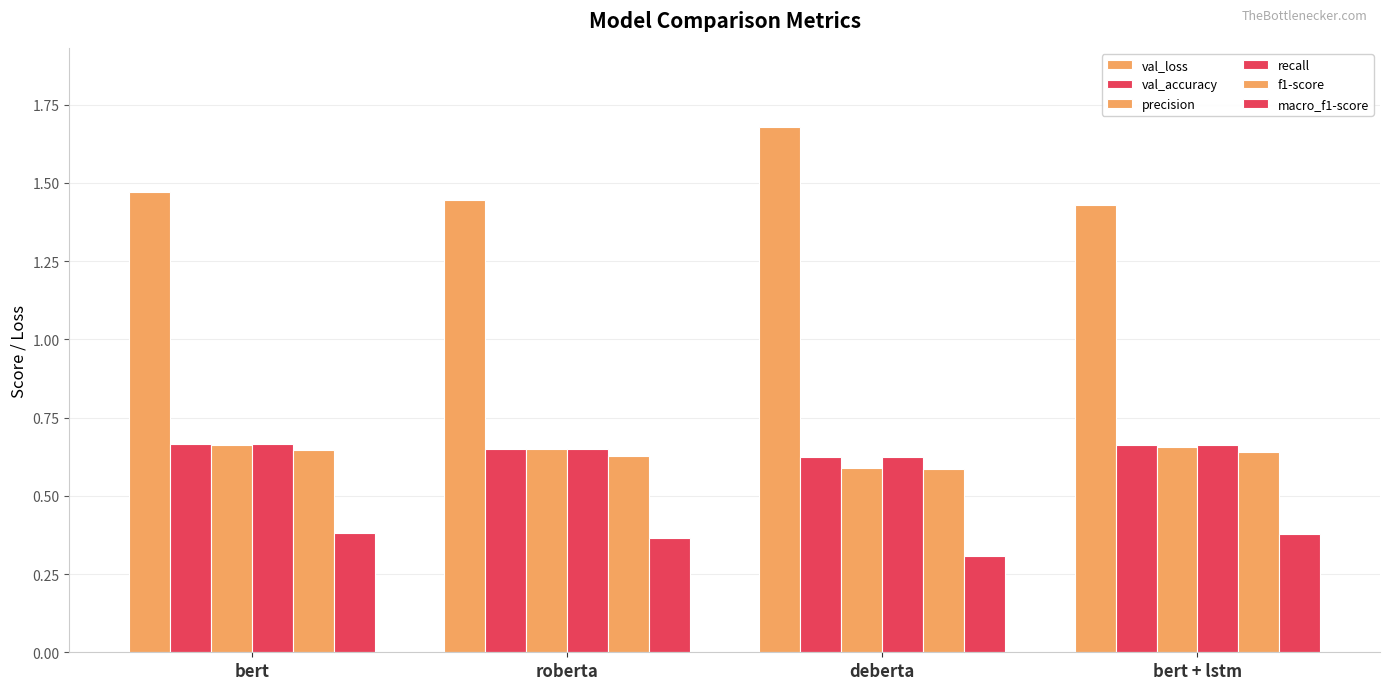

Reading right to left, what are all the values shown in this chart?

val_loss: 1.4	1.7	1.4	1.5
val_accuracy: 0.7	0.6	0.6	0.7
precision: 0.7	0.6	0.6	0.7
recall: 0.7	0.6	0.6	0.7
f1-score: 0.6	0.6	0.6	0.6
macro_f1-score: 0.4	0.3	0.4	0.4